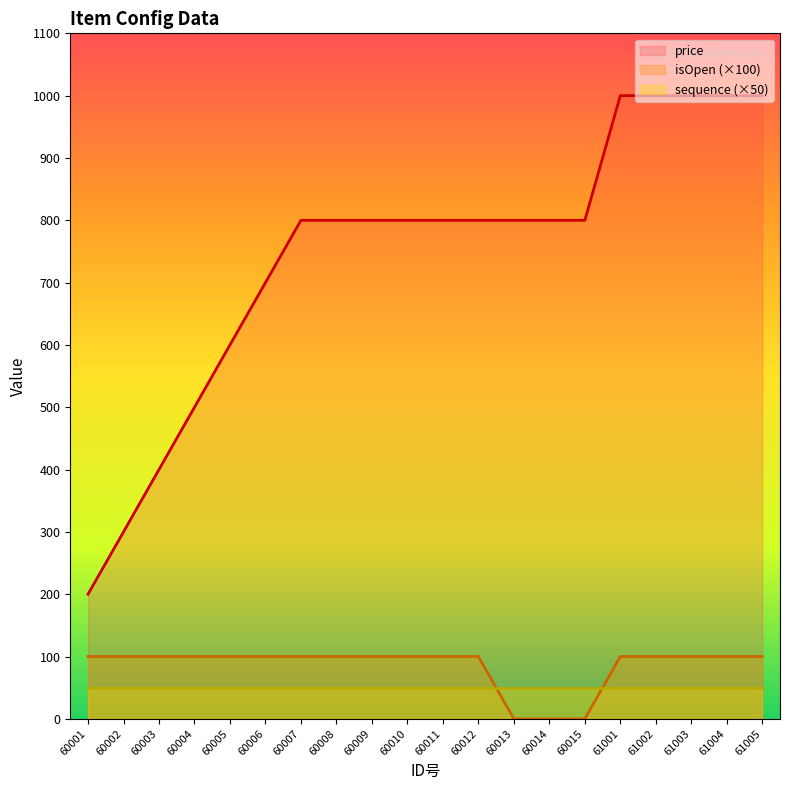

Is it true that price equals 126 at 60002?

False